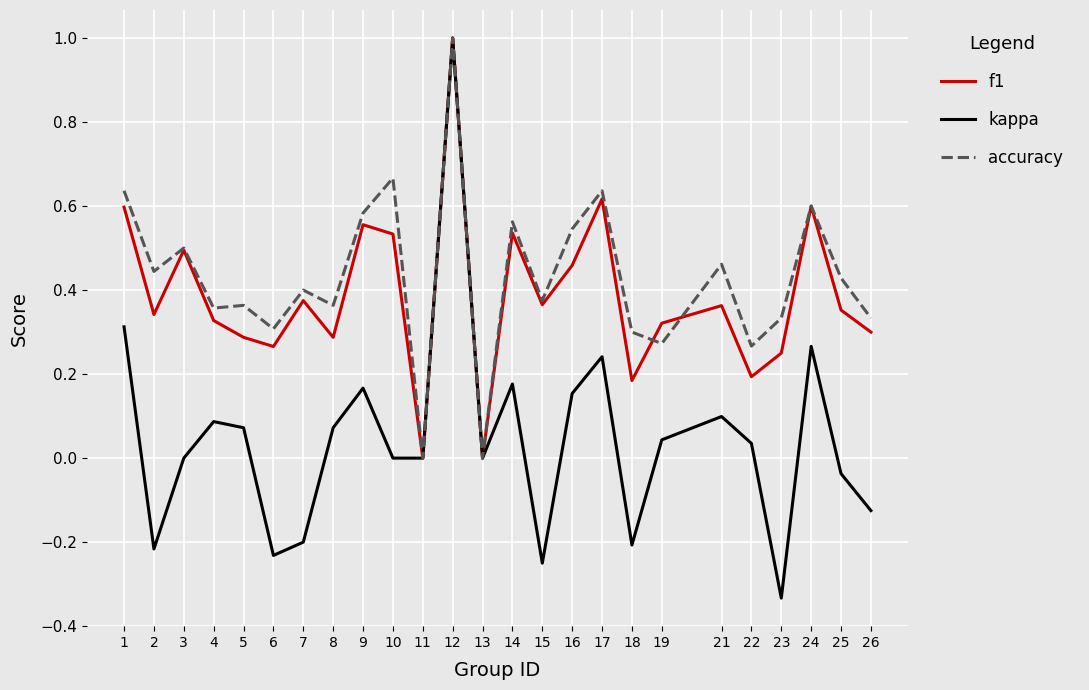

Is the value of f1 at 12 greater than the value of kappa at 19?

Yes